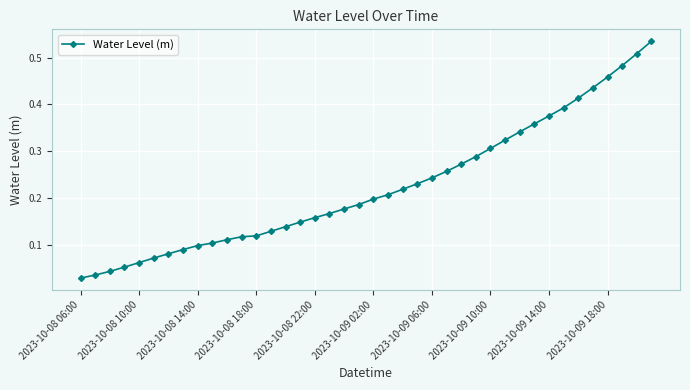

Does the chart have visible grid lines?

Yes